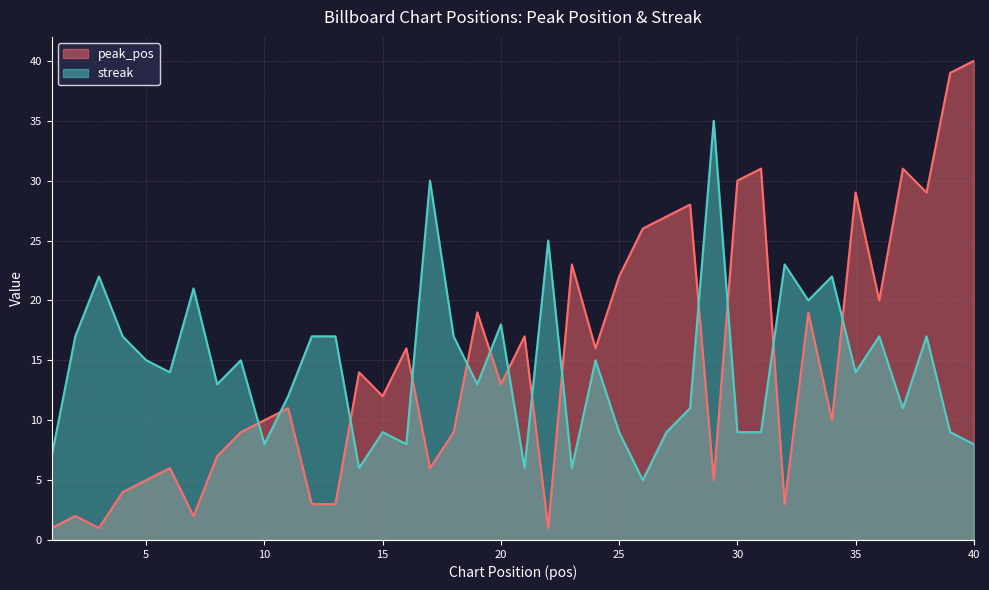

How many lines are shown in the chart?

2